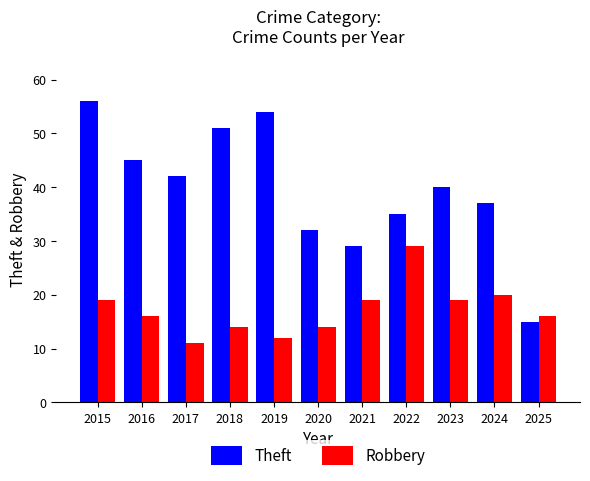

At which label does Theft reach its peak?

2015